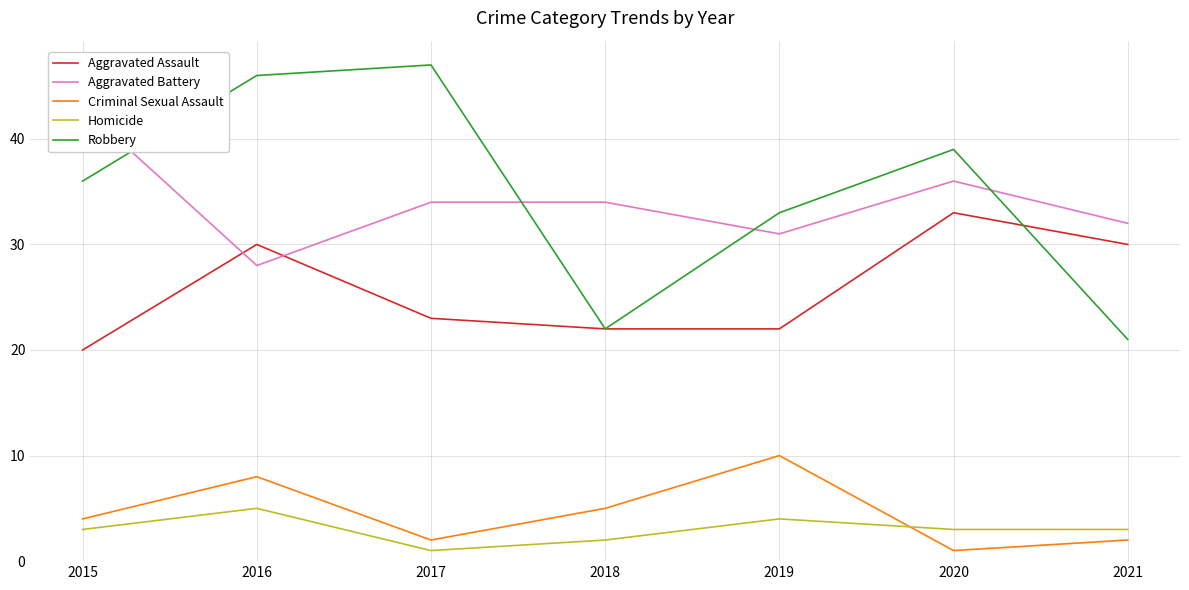

What is the minimum value for Robbery?

21